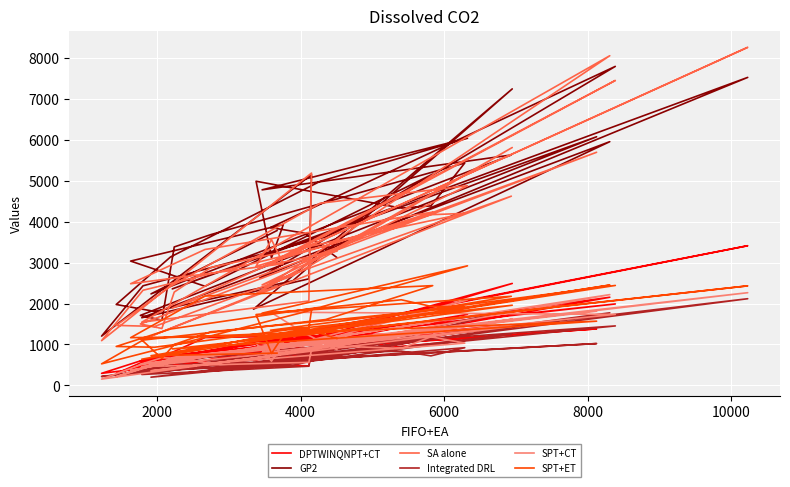

What is the sum of all Integrated DRL values?

29825